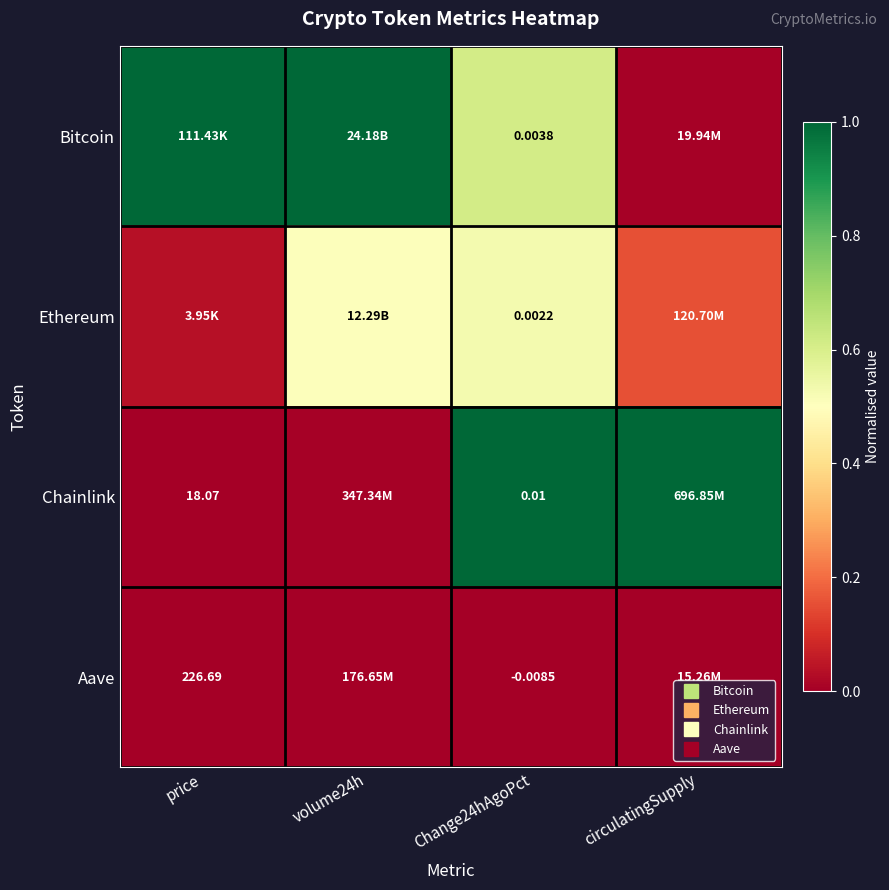

Rank the series by their maximum value, from lowest to highest.

Aave, Ethereum, Bitcoin, Chainlink